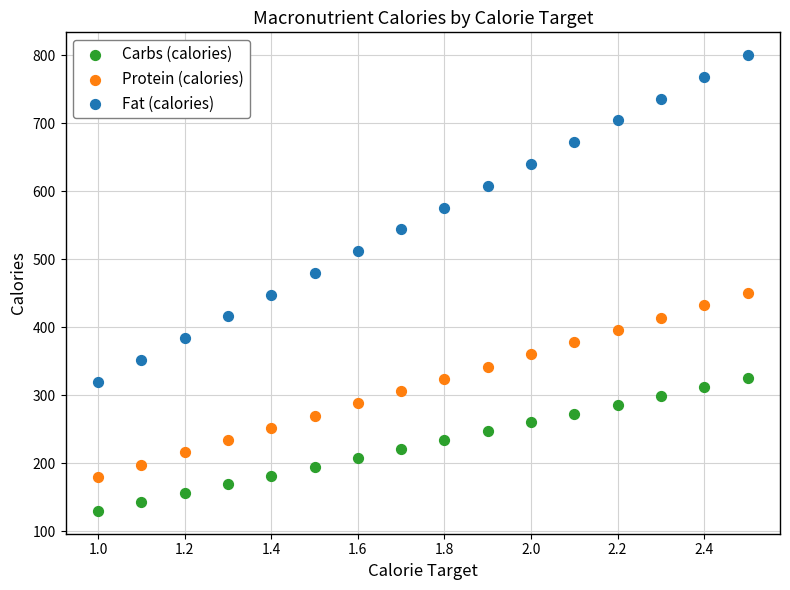

Across all data points, what is the range of Y values (max minus min)?

670